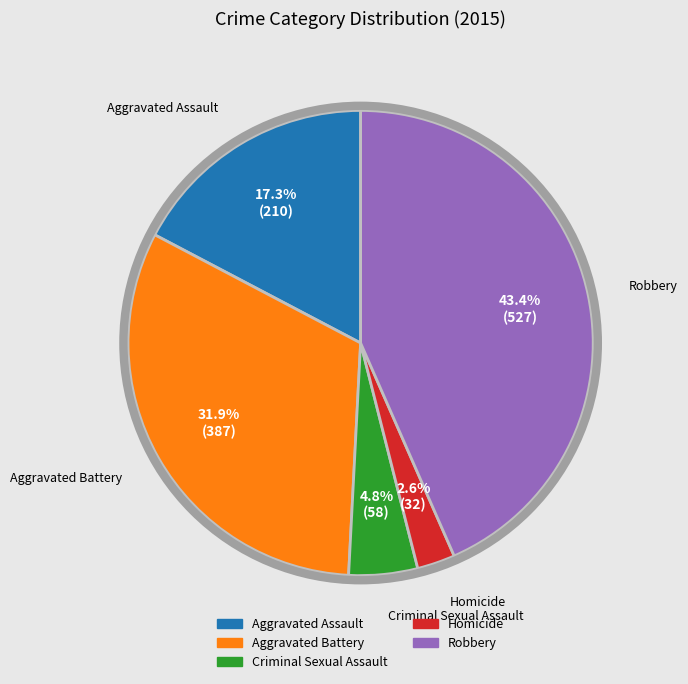

True or false: Aggravated Assault accounts for 32% of the total.

False